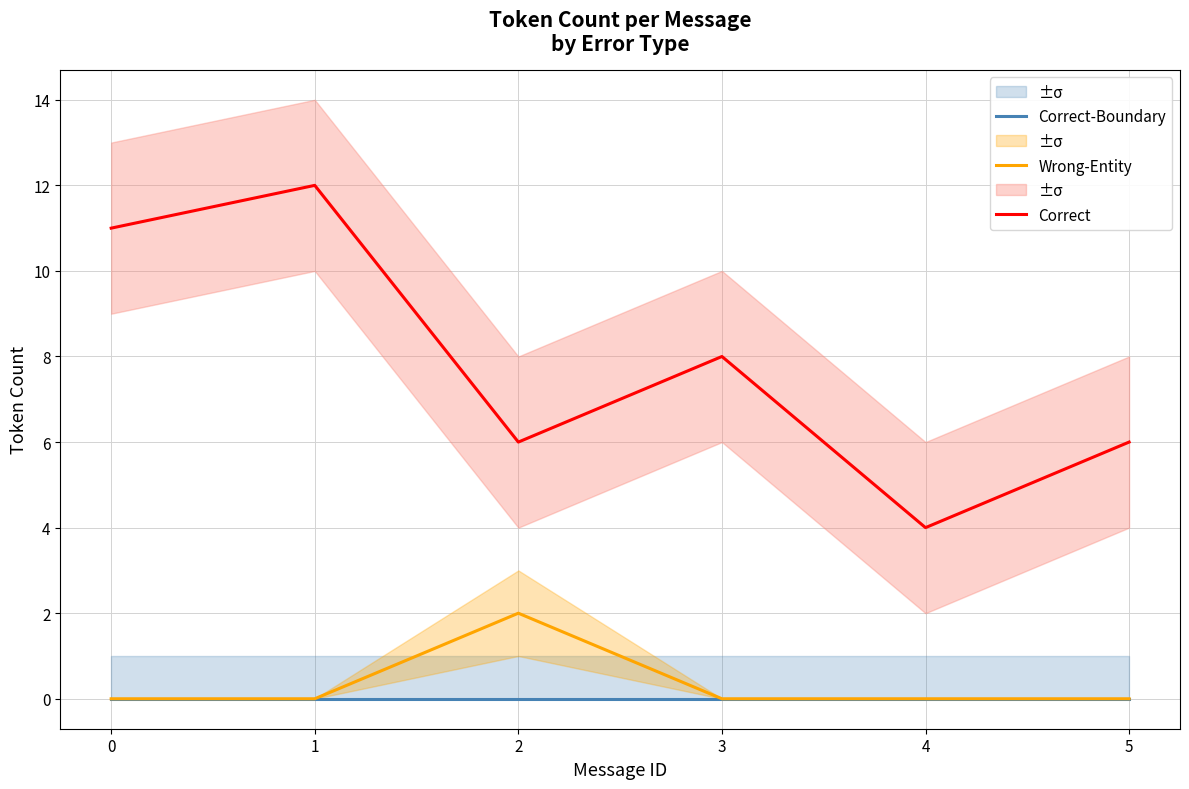

Which series has the largest total across all categories?

Correct